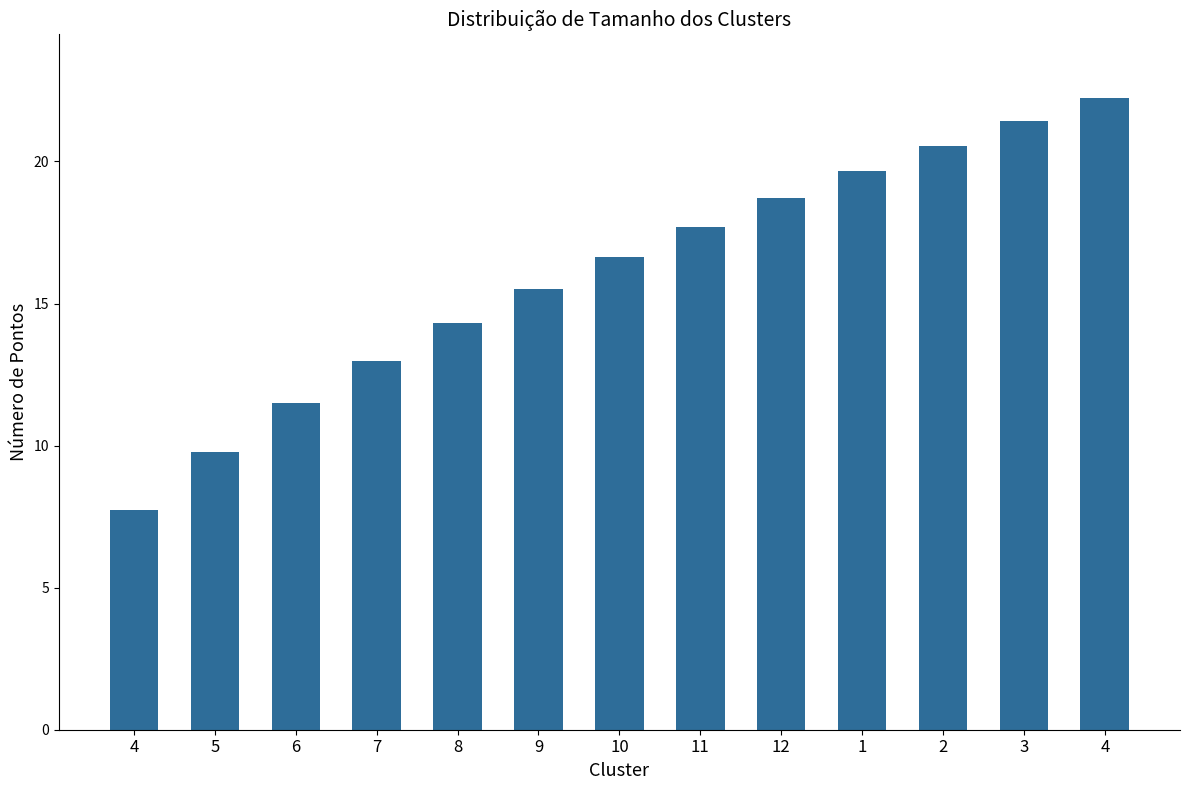

What is the label of the 8th bar from the left?

11